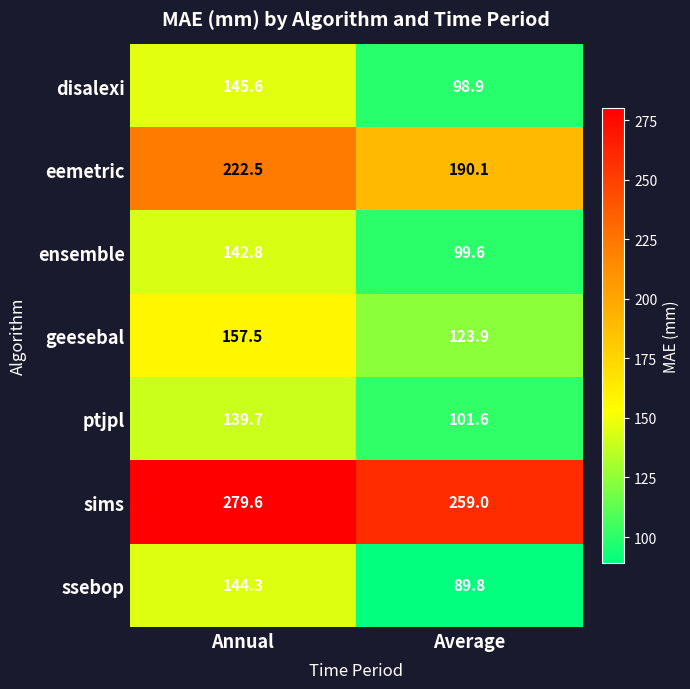

What is the spread (max minus min) of values at Annual?

139.9